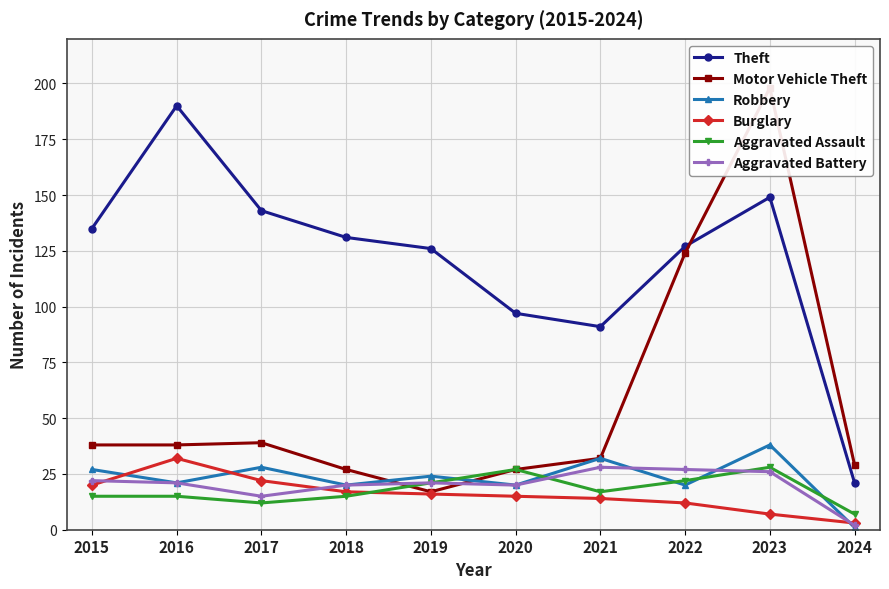

How many intersections are there between Robbery and Motor Vehicle Theft?

2